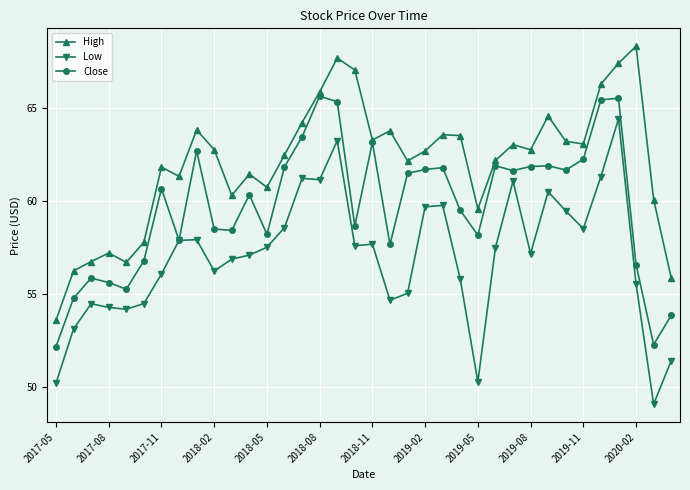

What is the value of the Close point at the 20th from the left?

57.7